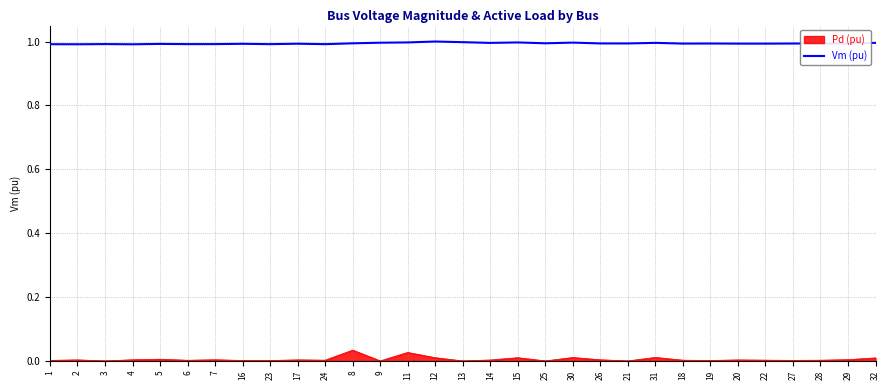

Rank the series at 29 from lowest to highest value.

Pd (pu), Vm (pu)